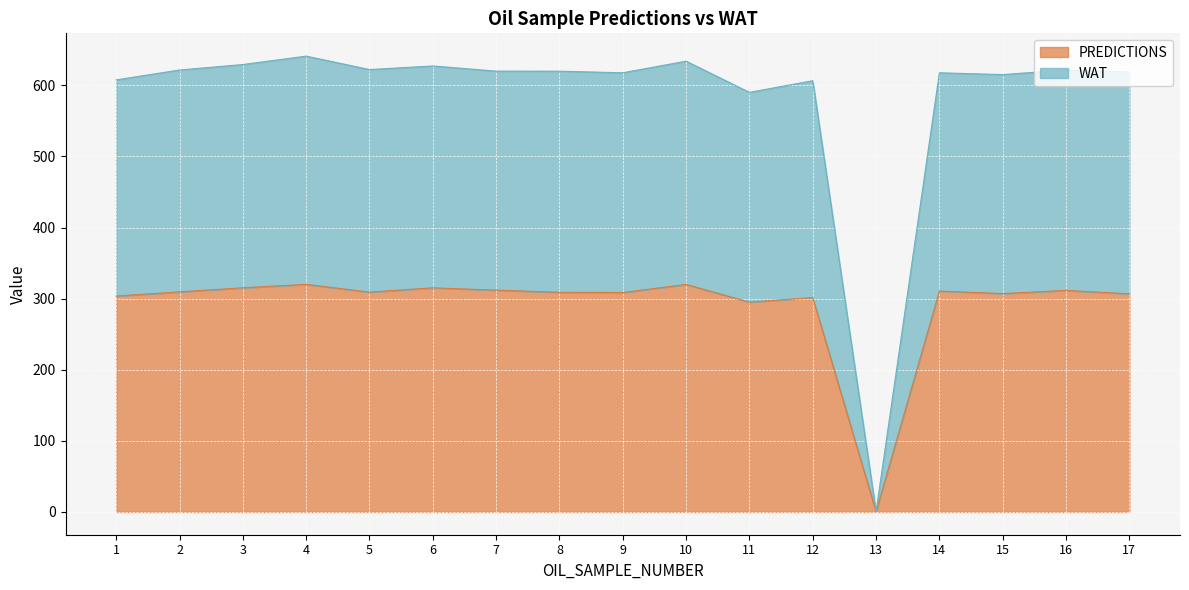

True or false: PREDICTIONS and WAT cross at least once.

False